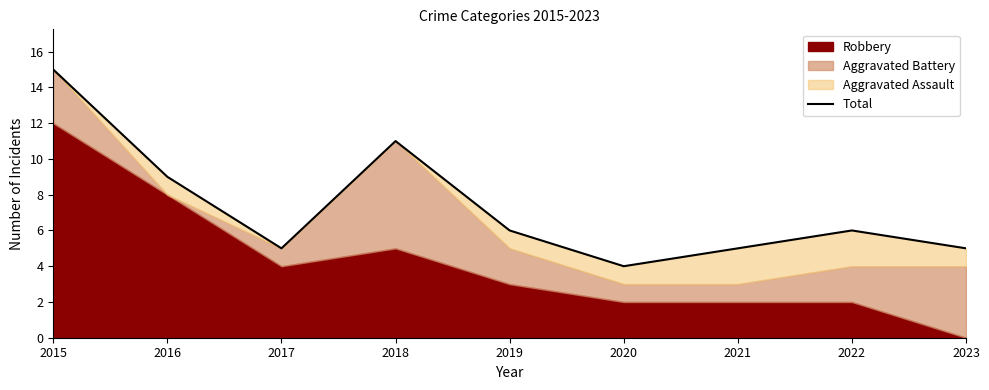

Where is the first local maximum?

2018